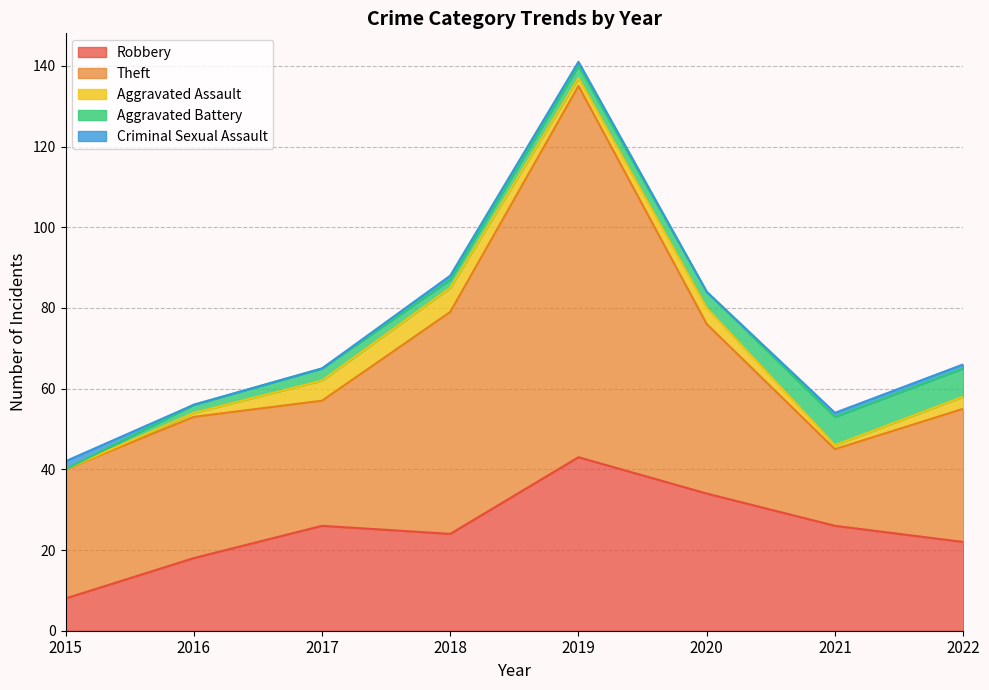

Read the Aggravated Assault value at 2019.

2